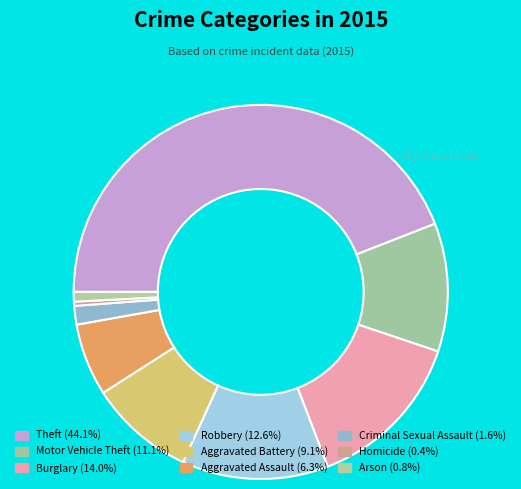

To the nearest percent, what portion does Aggravated Battery represent?

9%